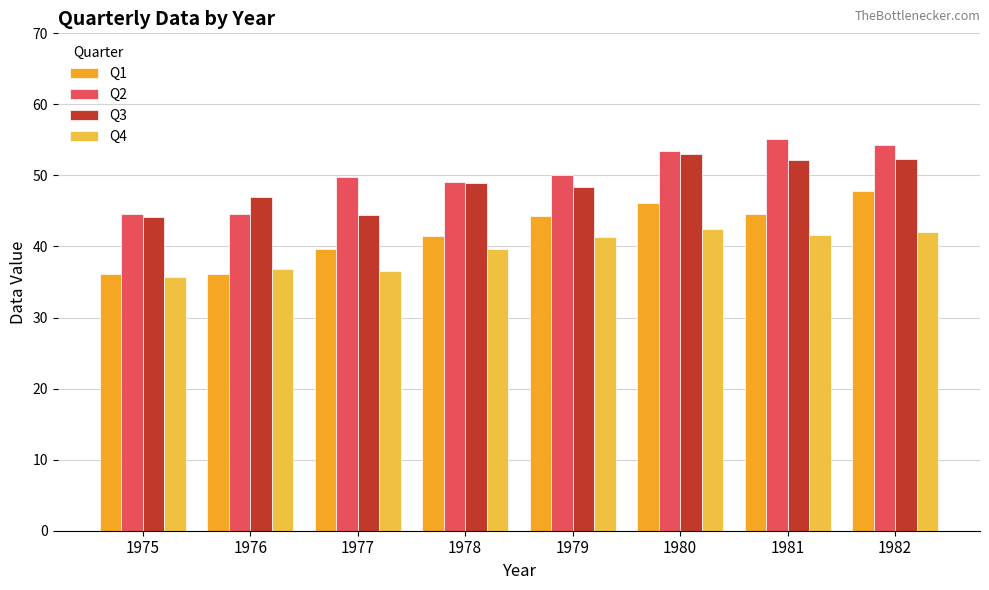

How many groups of bars are there?

8